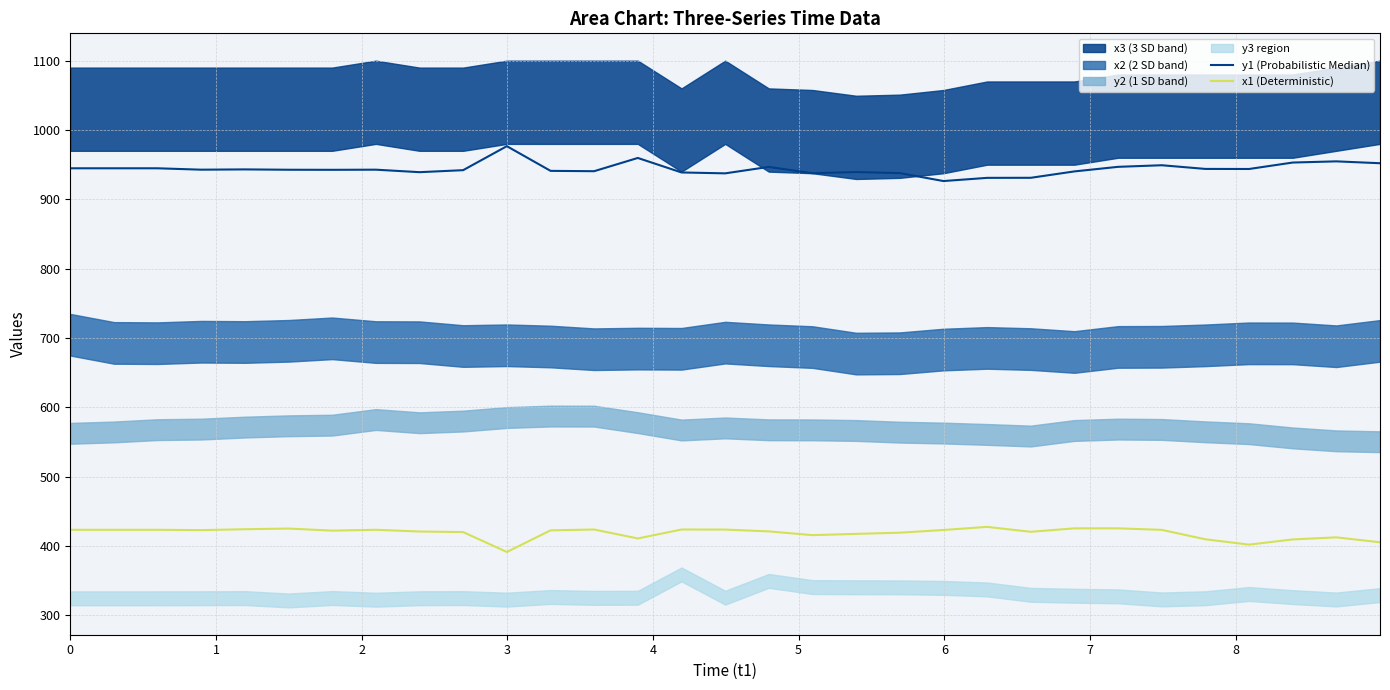

What is the lowest value of the x1 (Deterministic) series?

391.5